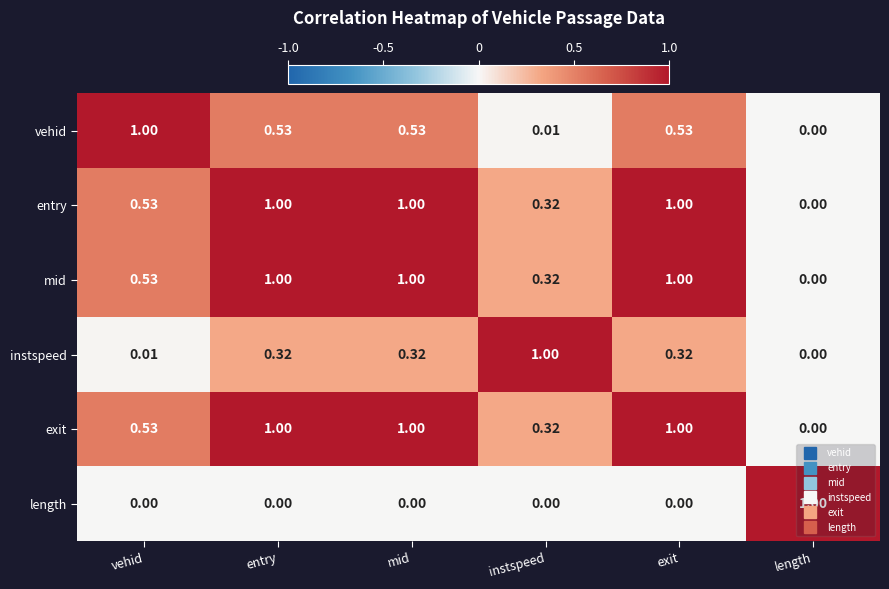

Is the value of exit at vehid greater than the value of vehid at instspeed?

Yes